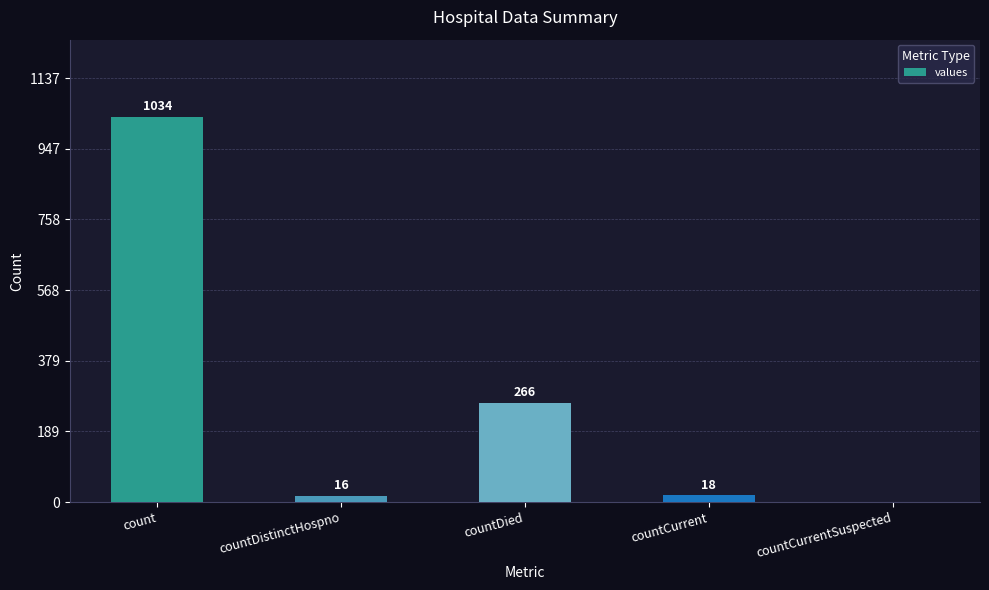

What is the greatest value displayed?

1034